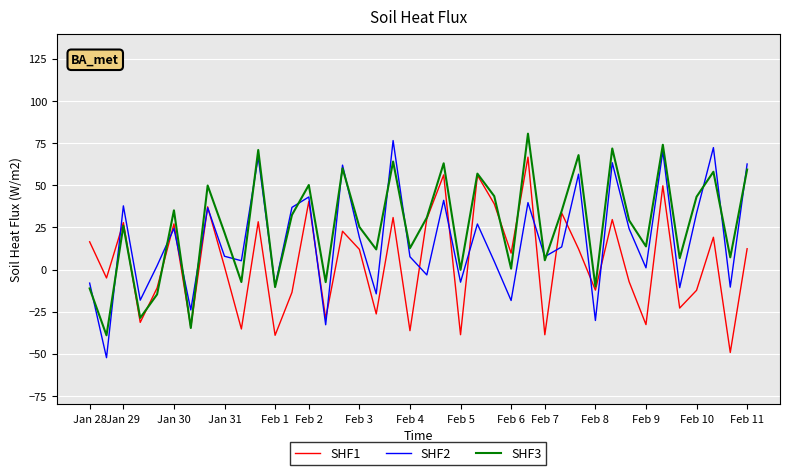

Which series has the widest spread of values?

SHF2